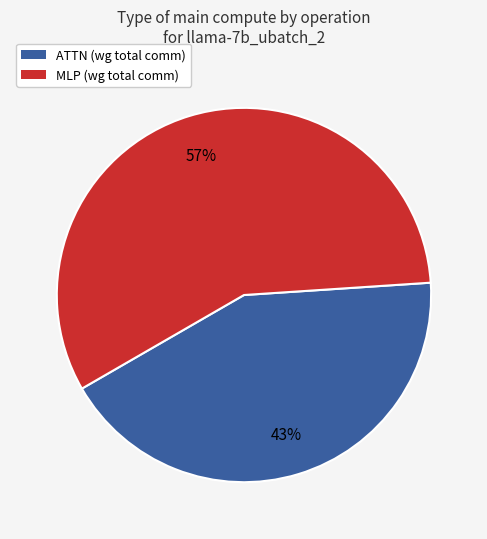

Rank the categories by value from highest to lowest.

MLP (wg total comm), ATTN (wg total comm)